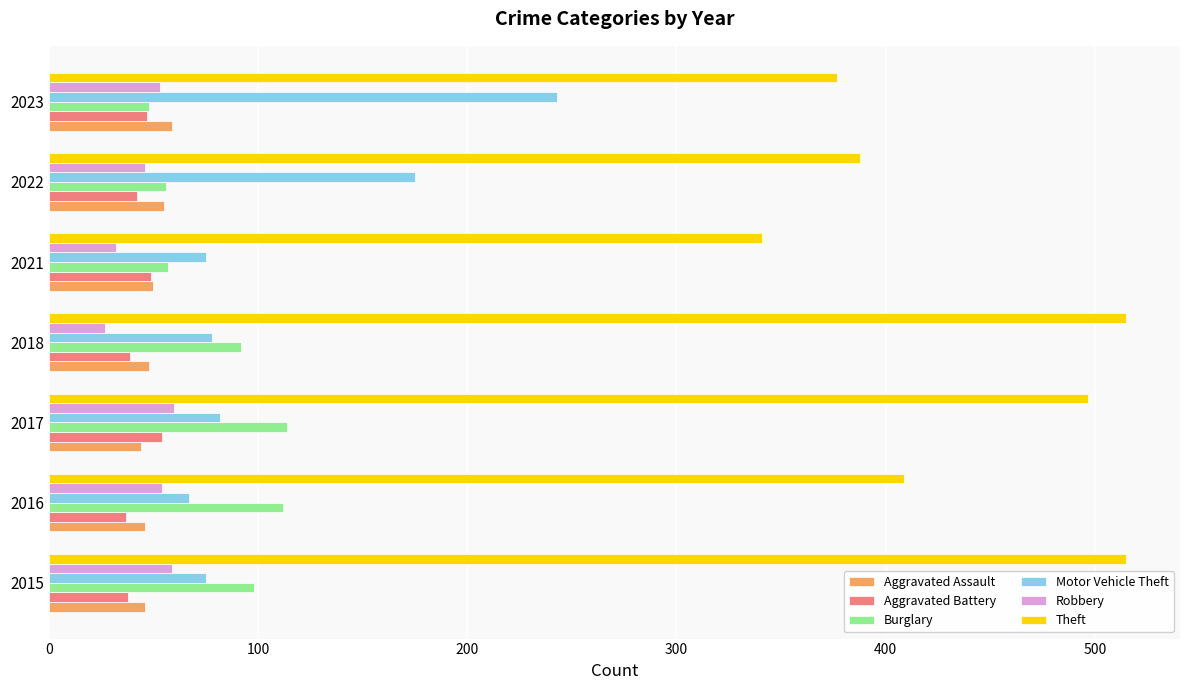

What is the difference between the highest and lowest values at 2023?

330